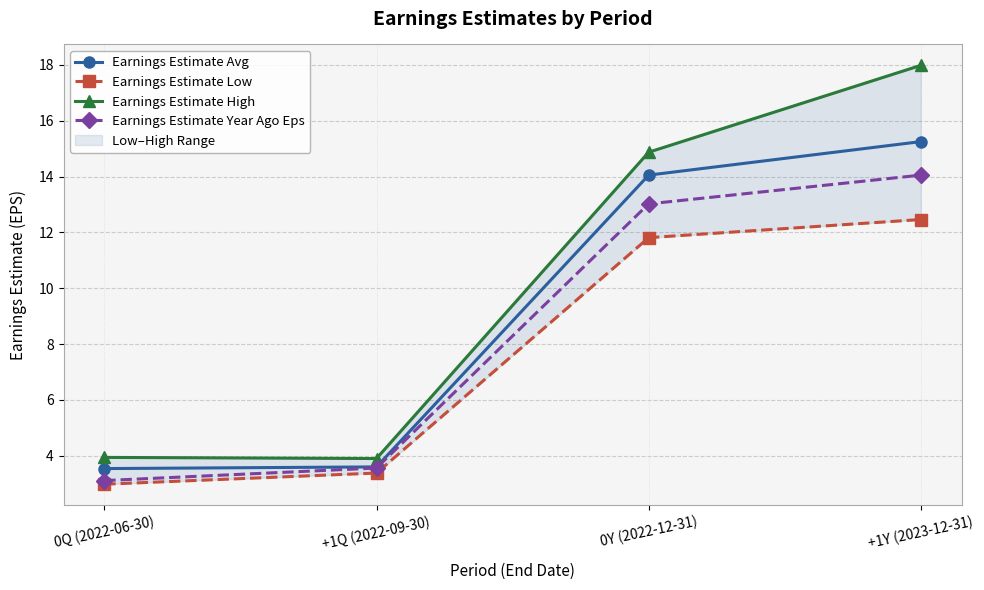

True or false: Earnings Estimate Low and Earnings Estimate High cross at least once.

False